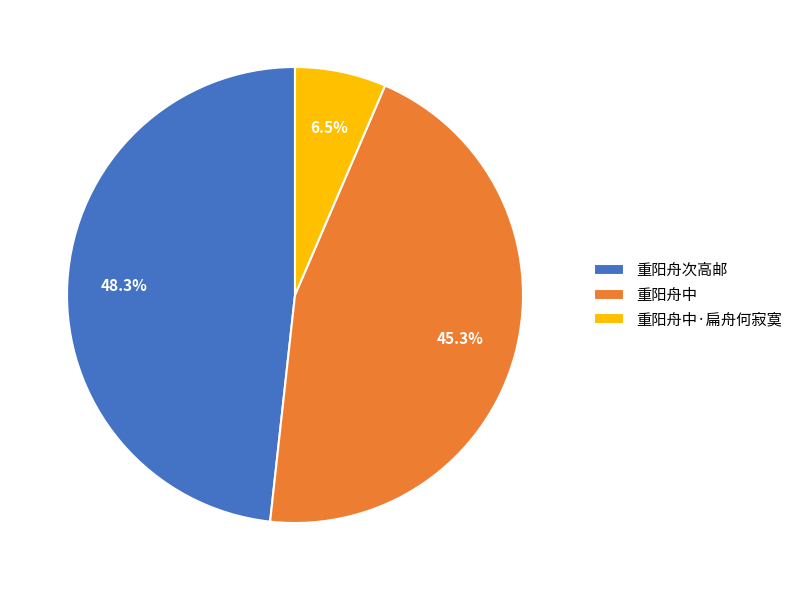

Does 重阳舟中·扁舟何寂寞 represent more than half of the total?

No